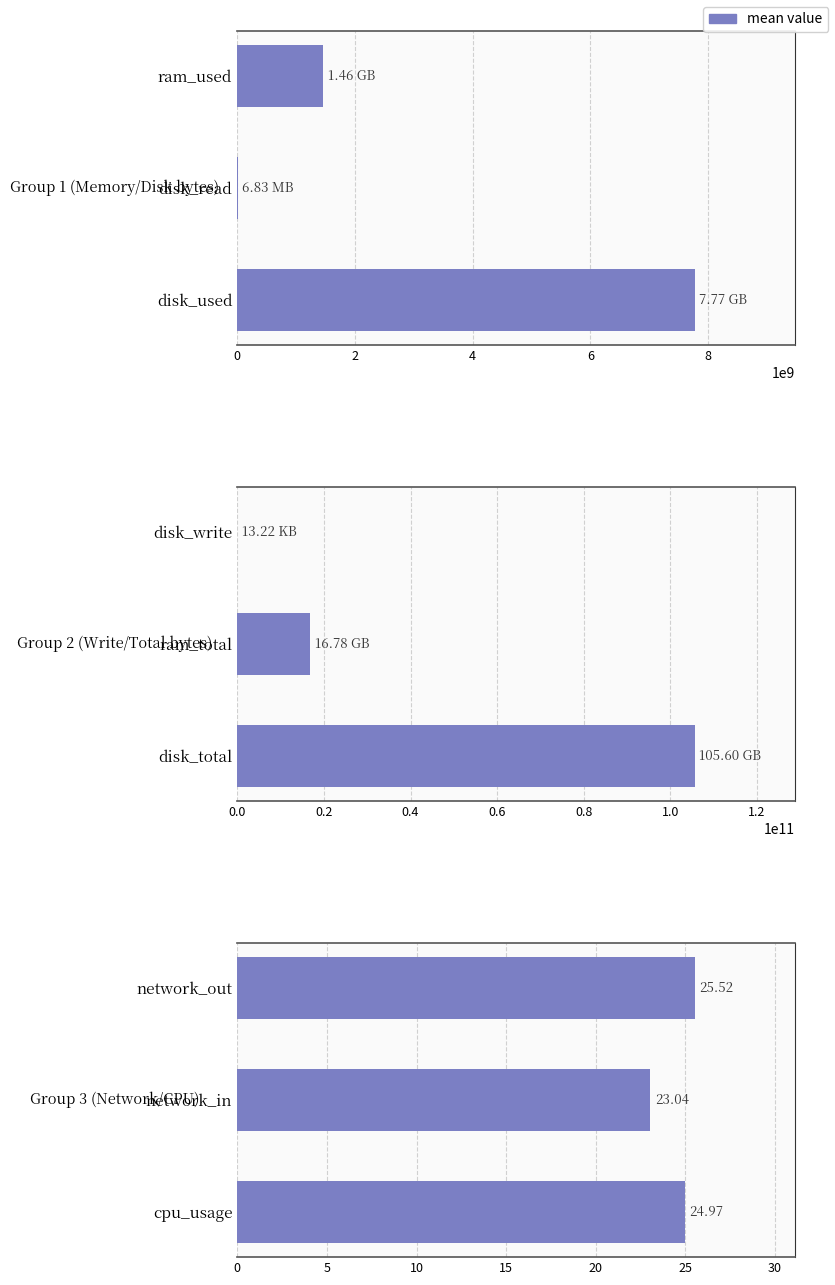

What is the ratio of the value at cpu_usage to the value at network_in?

1.1